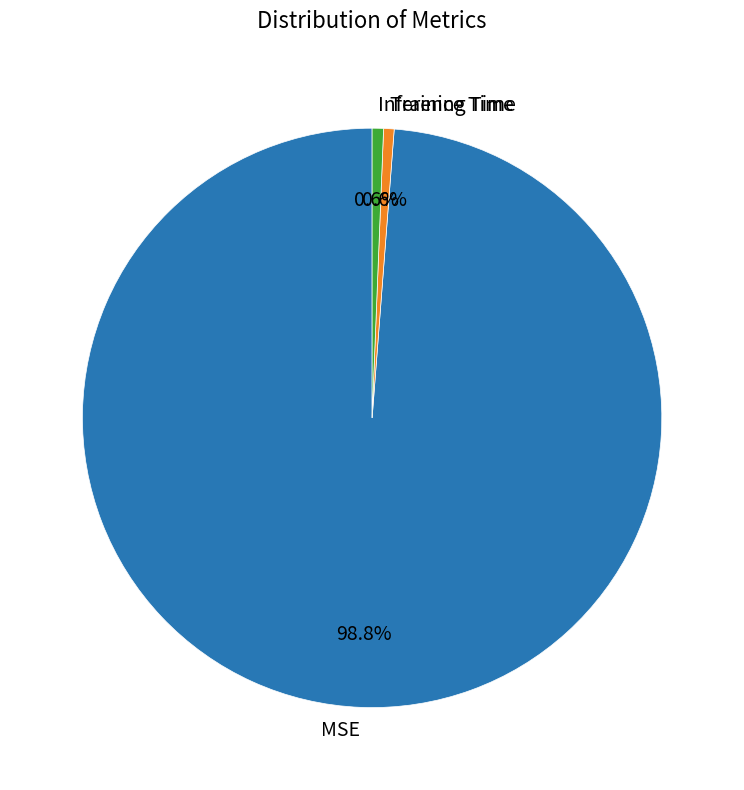

Combined, do Training Time and Inference Time account for over 50%?

No